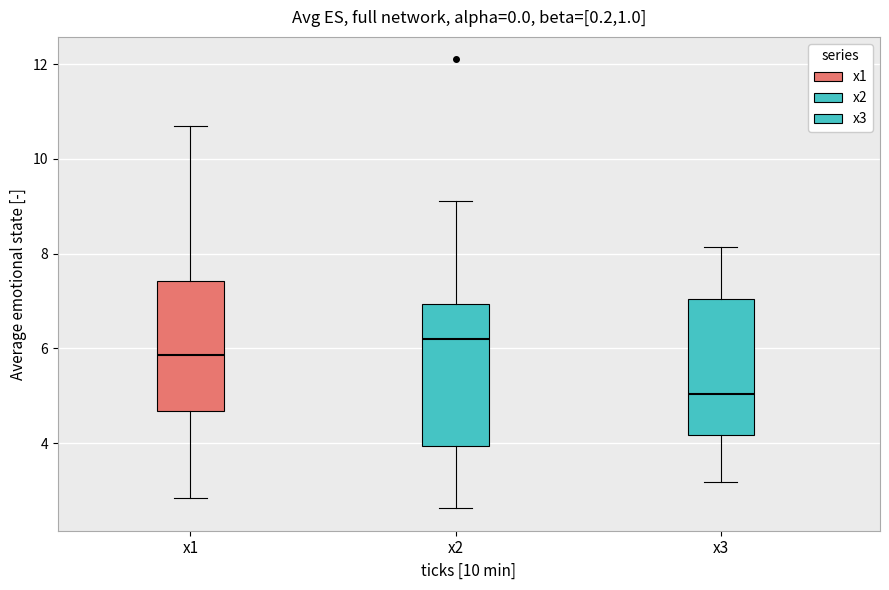

Which box has the lowest median line?

x3